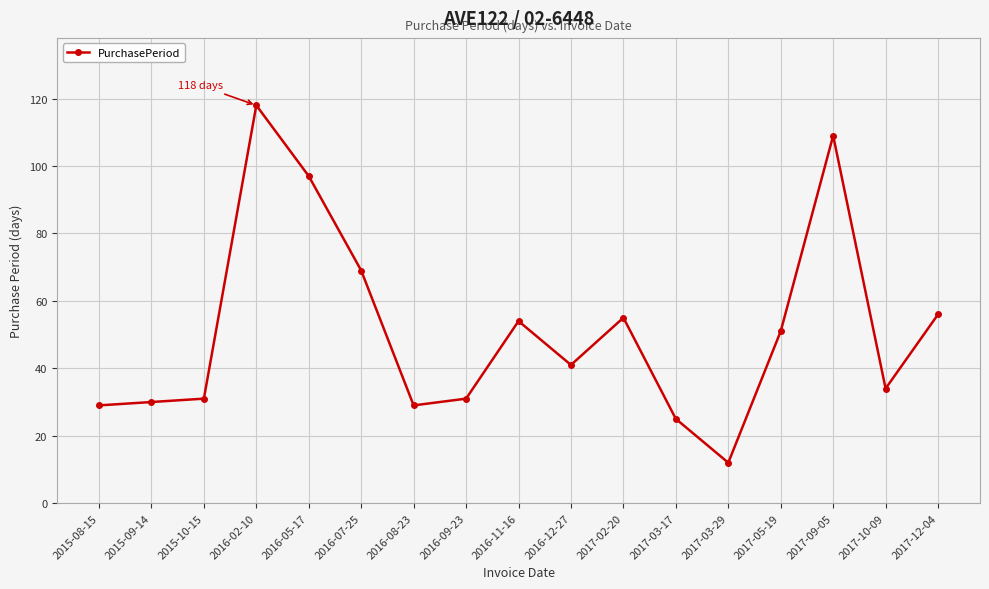

What is the difference between the second highest and second lowest values?

84